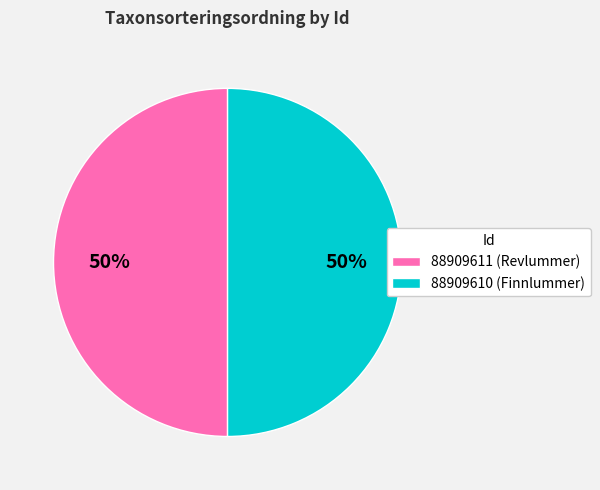

To the nearest percent, what is the average slice percentage?

50%